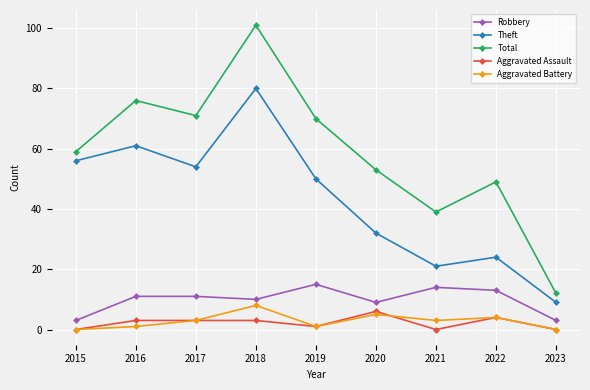

True or false: Total and Robbery cross at least once.

False